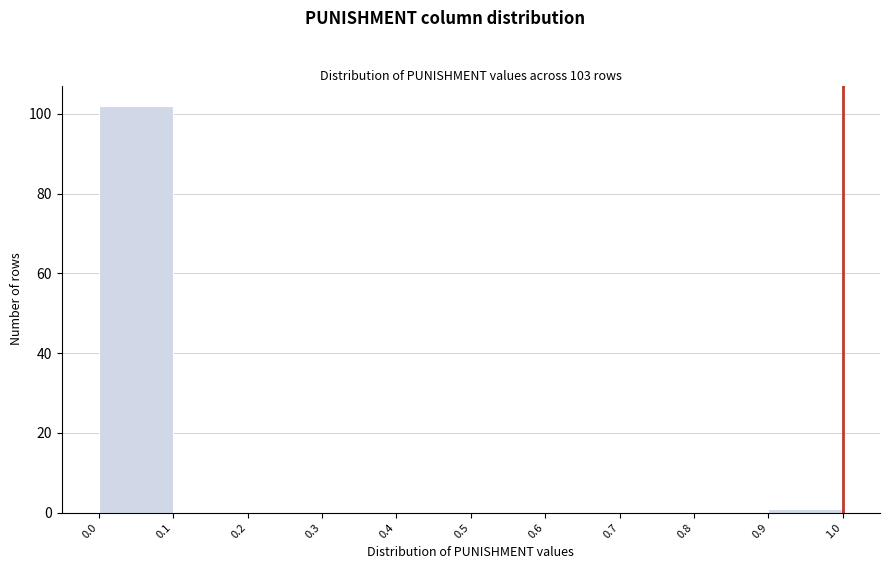

Which range on the x-axis has the tallest bar?

0.0 to 0.1